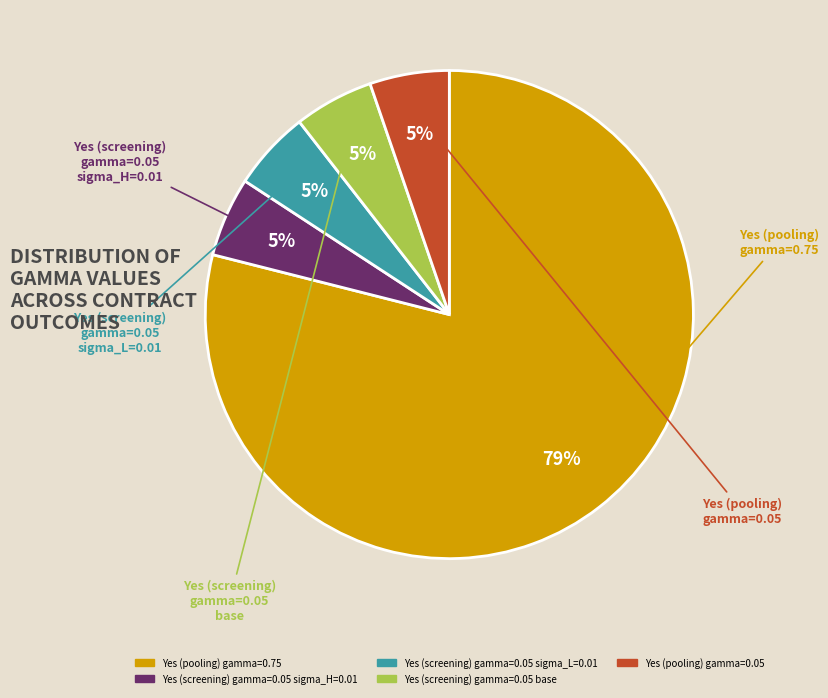

To the nearest percent, what is the average slice percentage?

20%